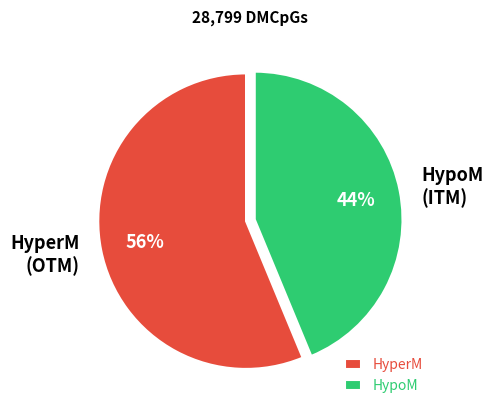

To the nearest percent, what portion does HypoM (ITM) represent?

44%